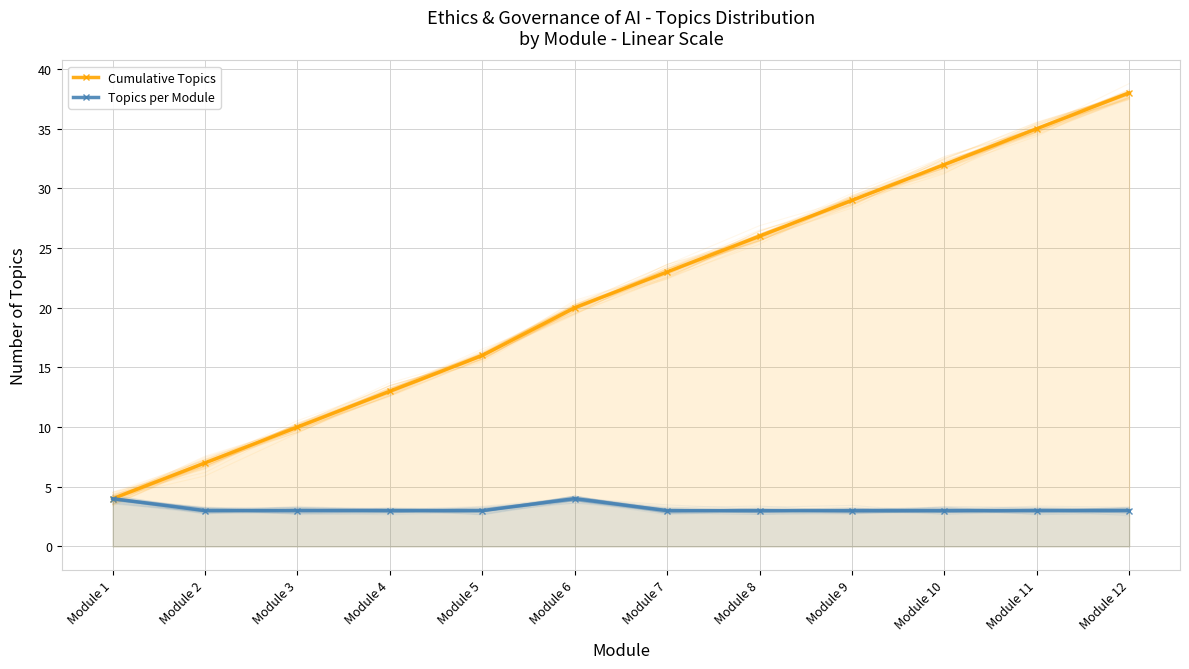

The value of Cumulative Topics at Module 12 is 67. True or false?

False